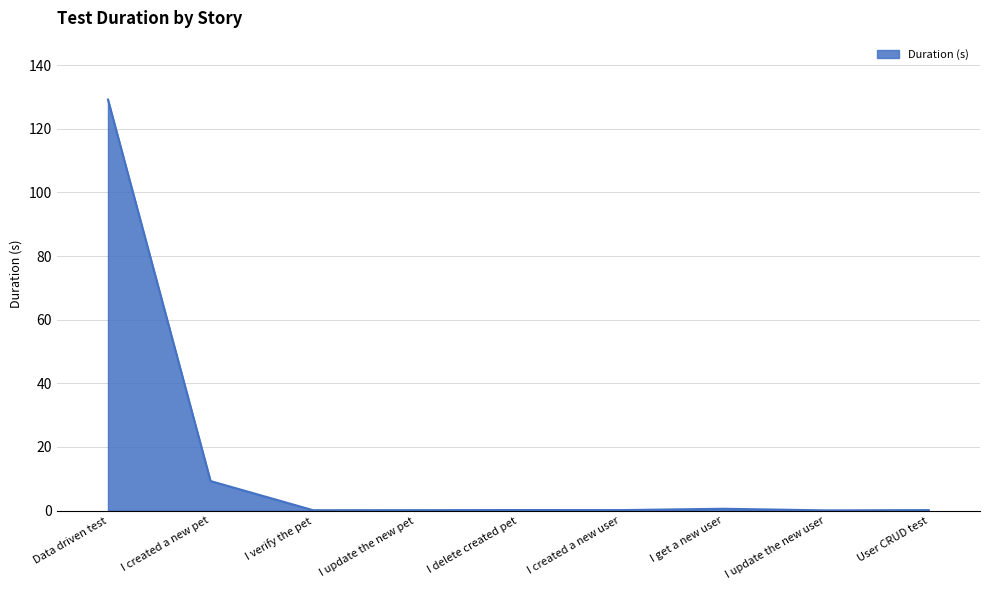

Is it true that the value at Data driven test is 129.2?

True